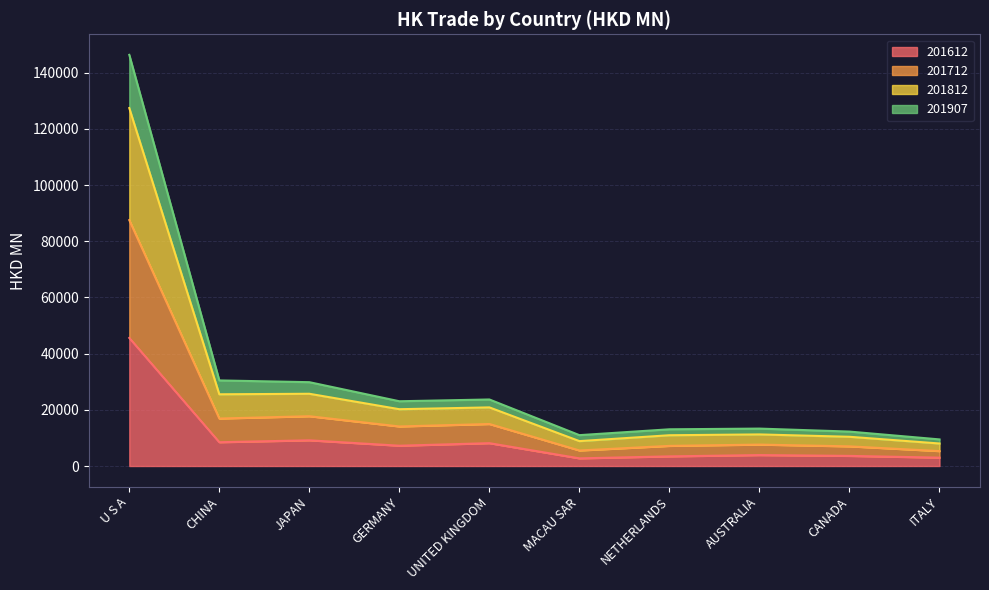

Which has a higher value, CANADA or GERMANY?

GERMANY